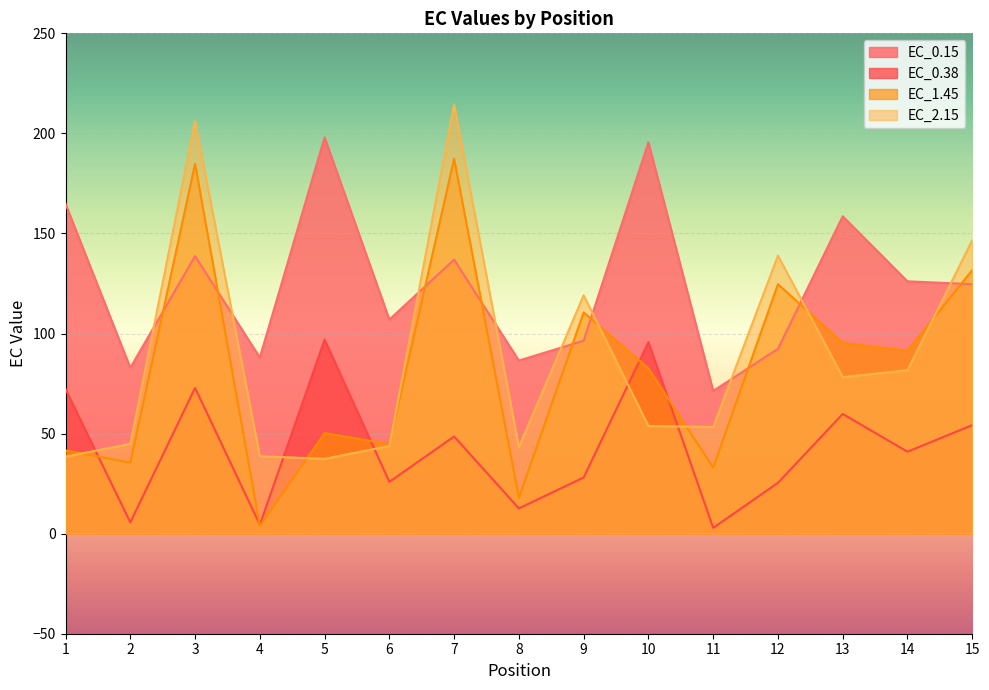

List the labels in order of EC_0.38 value, largest first.

5, 10, 3, 1, 13, 15, 7, 14, 9, 6, 12, 8, 2, 4, 11